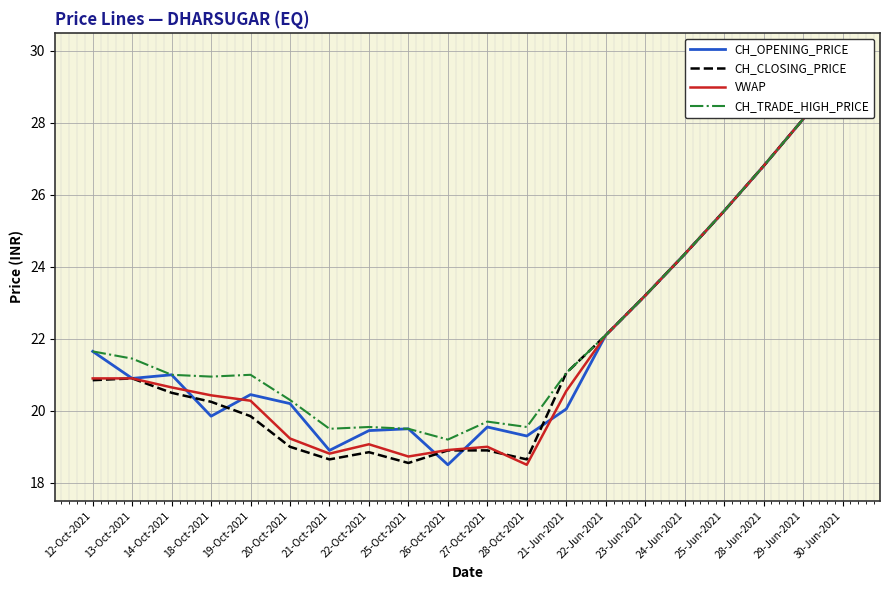

Where is the first local minimum for CH_OPENING_PRICE?

13-Oct-2021